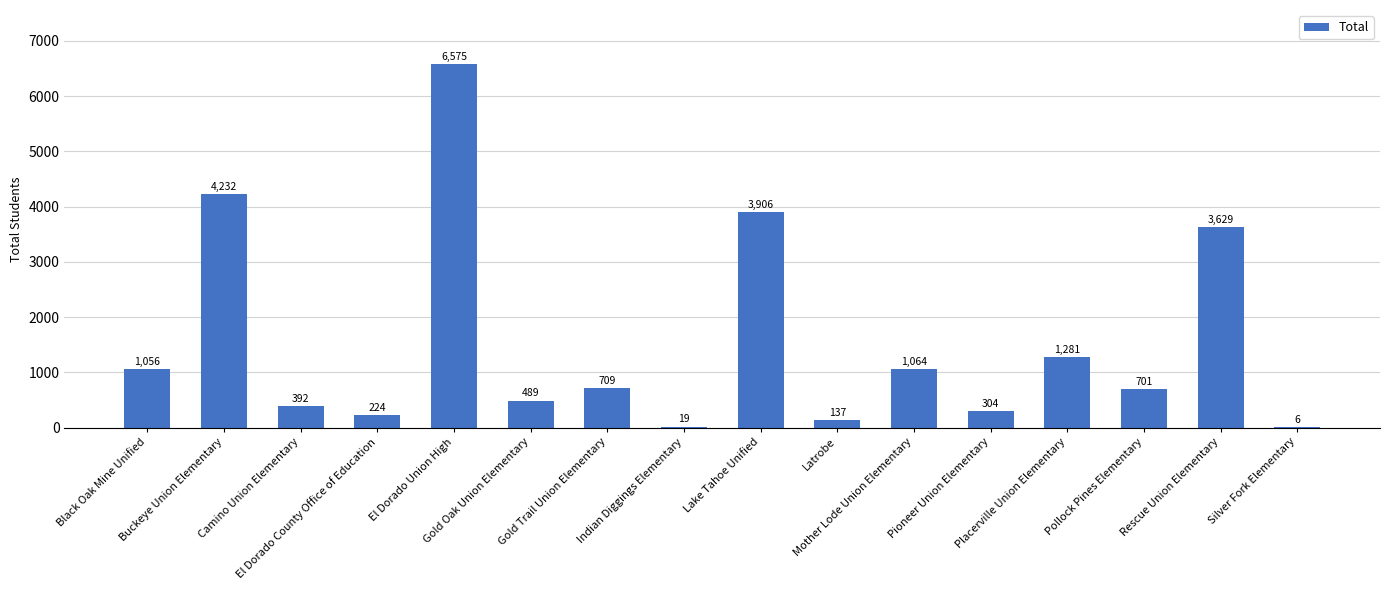

What is the greatest value displayed?

6575